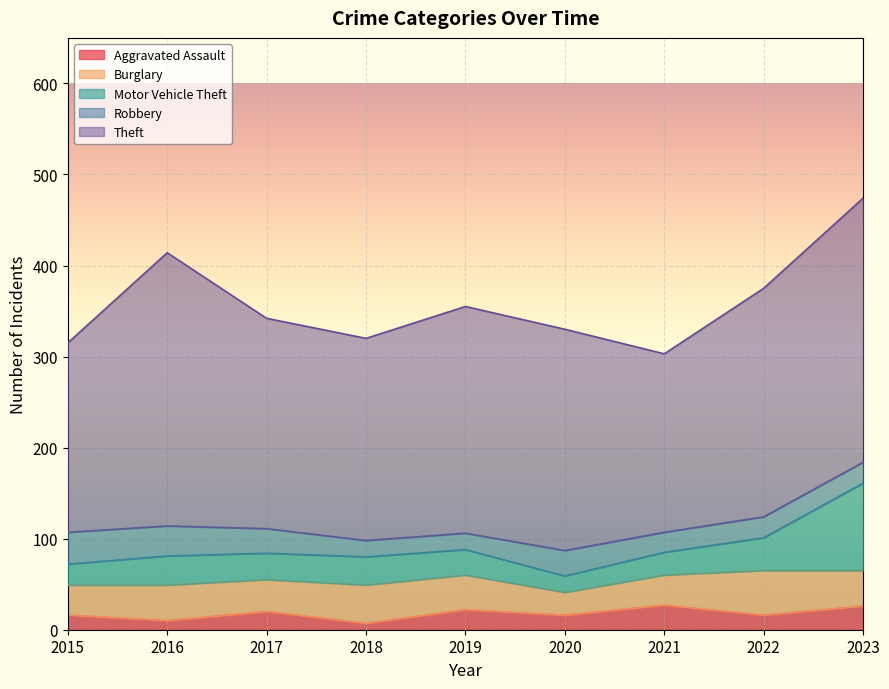

At which label does Aggravated Assault reach its minimum?

2018